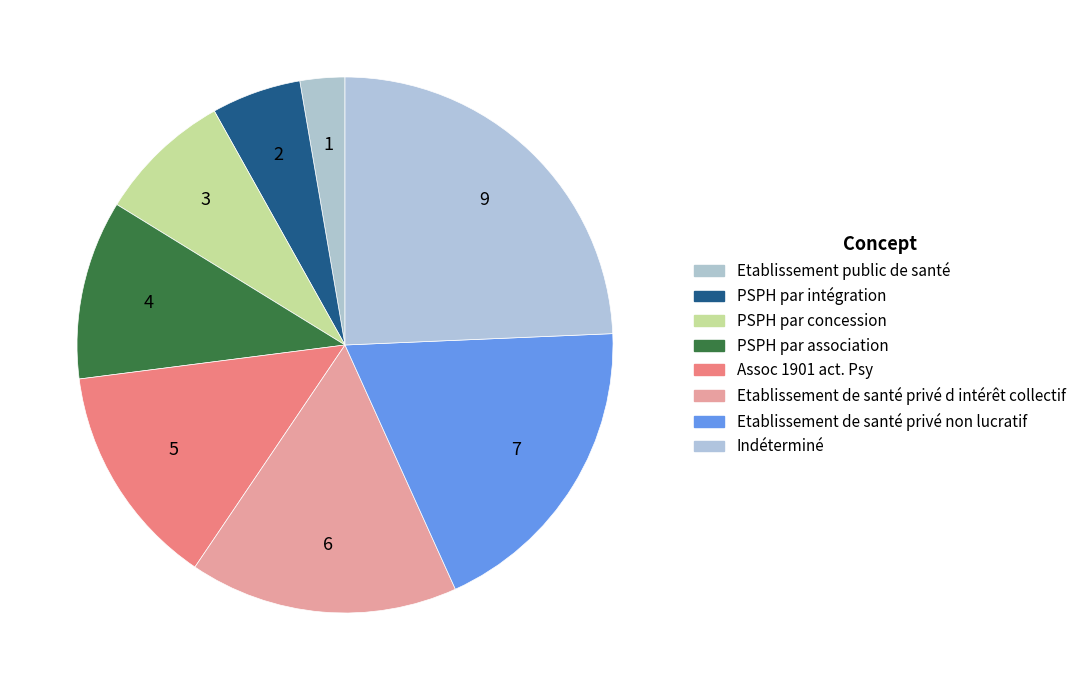

What is the ratio of the value at Assoc 1901 act. Psy to the value at PSPH par intégration?

2.5